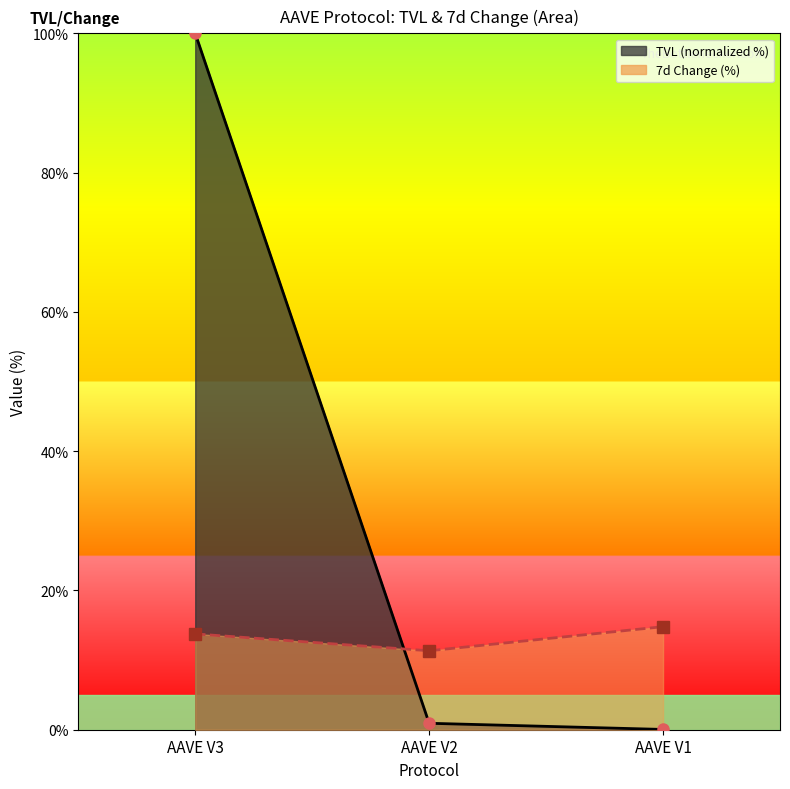

What is the sum of the tvl values at AAVE V1 and AAVE V2?

1.0